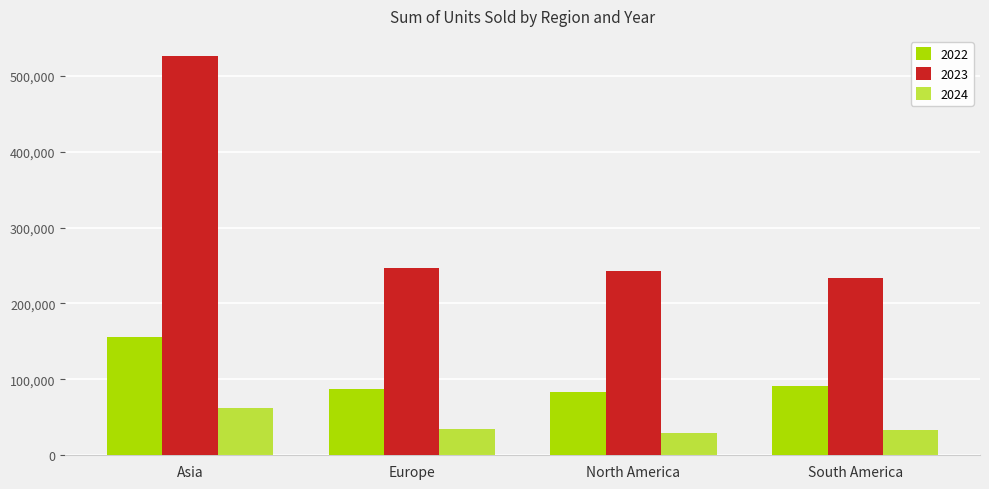

How many data points in 2022 are less than 90661?

2